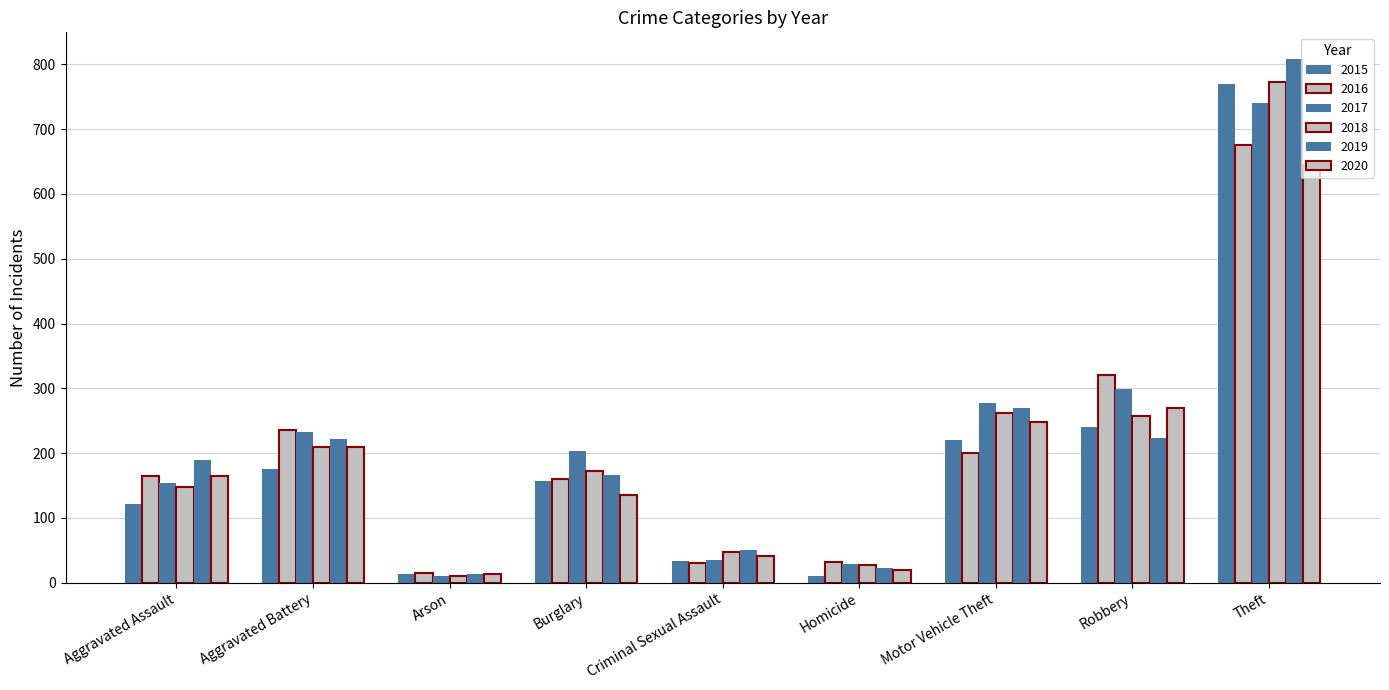

What is the lowest value of the 2020 series?

13